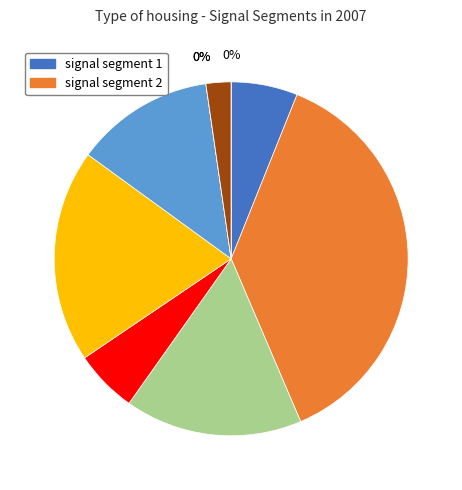

Is it true that signal segment 9 is 1% of the pie?

False